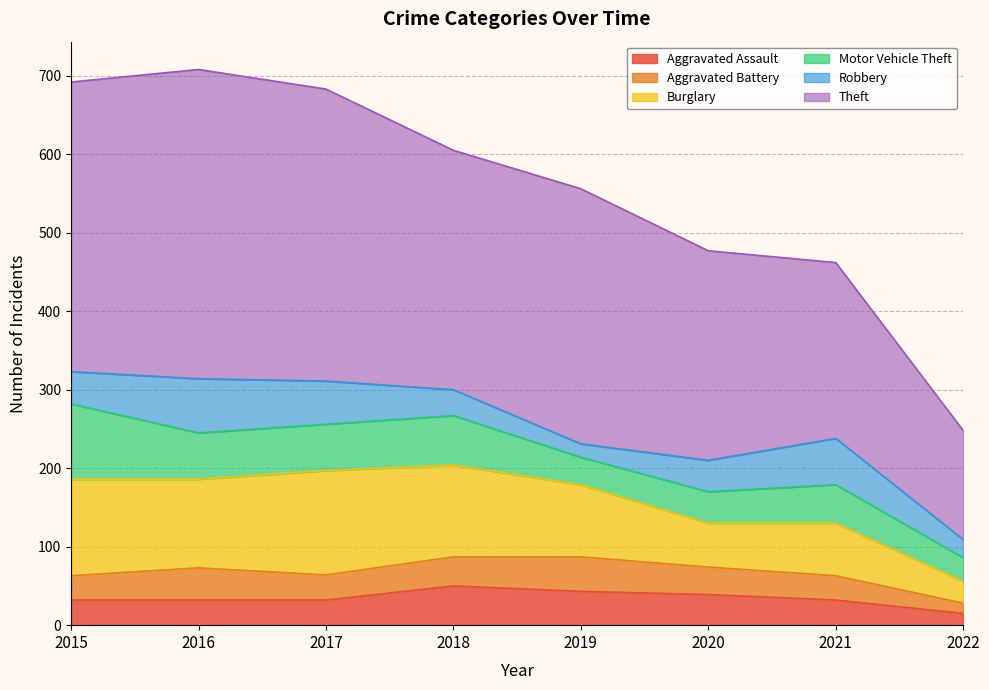

Which series changed the most between 2015 and 2020?

Theft